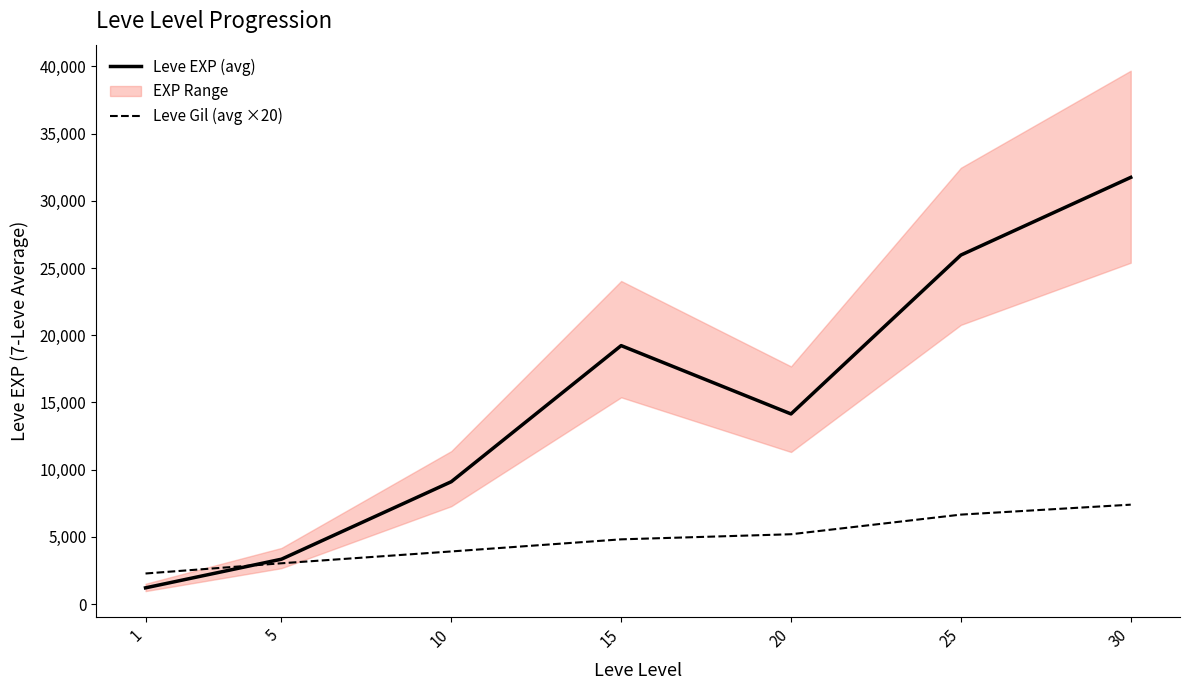

How many lines are shown in the chart?

2